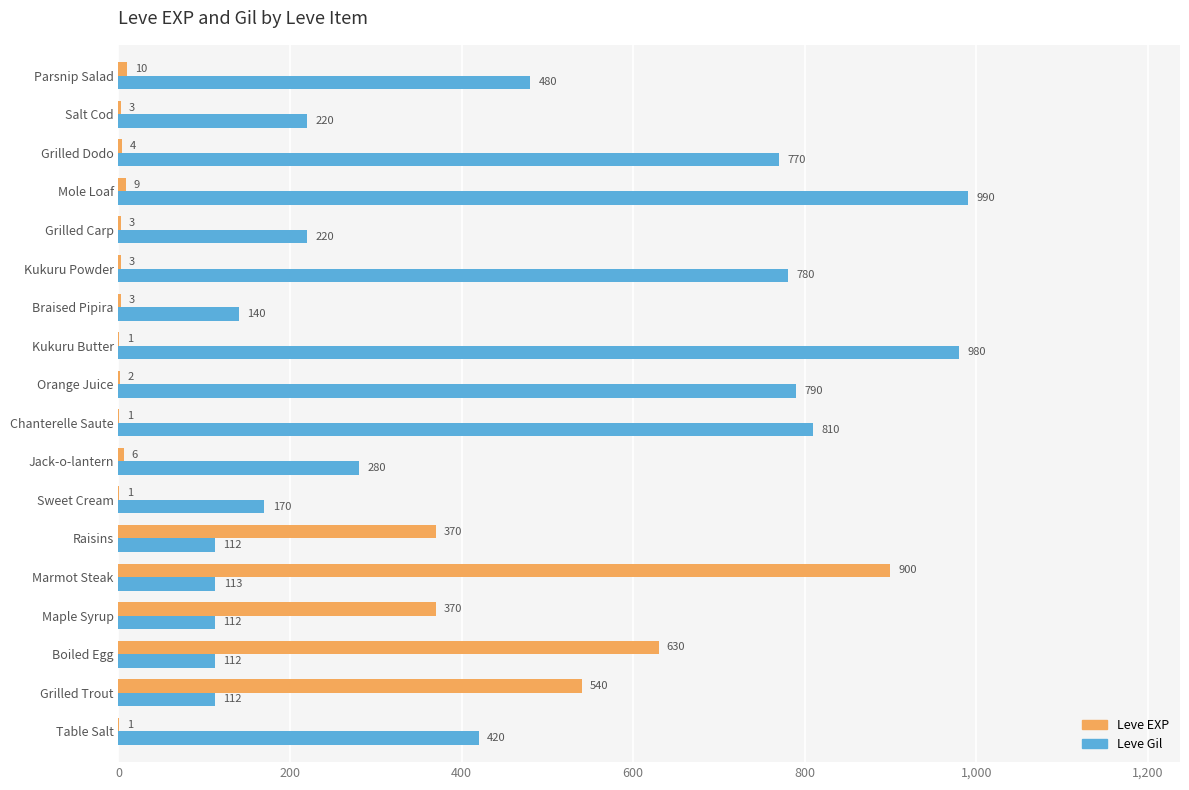

Which category has the highest value in the Leve EXP series?

Marmot Steak